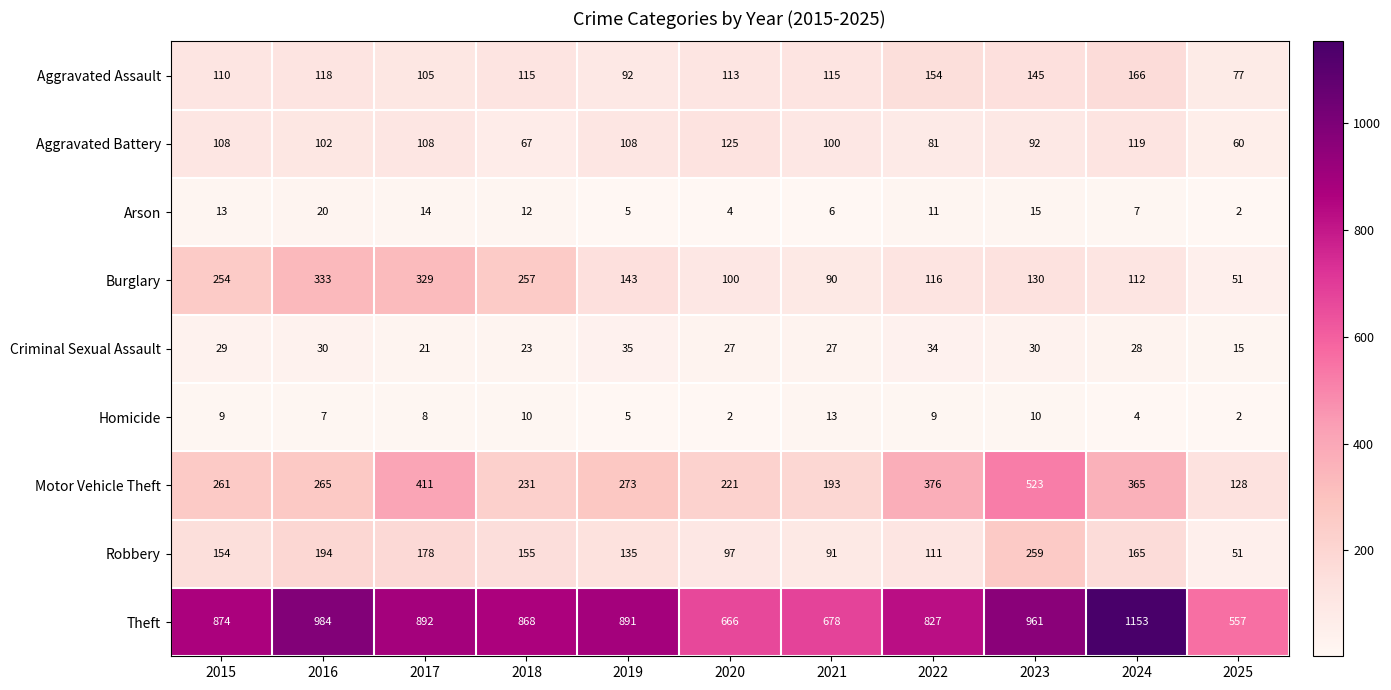

How many distinct data groups are displayed?

9